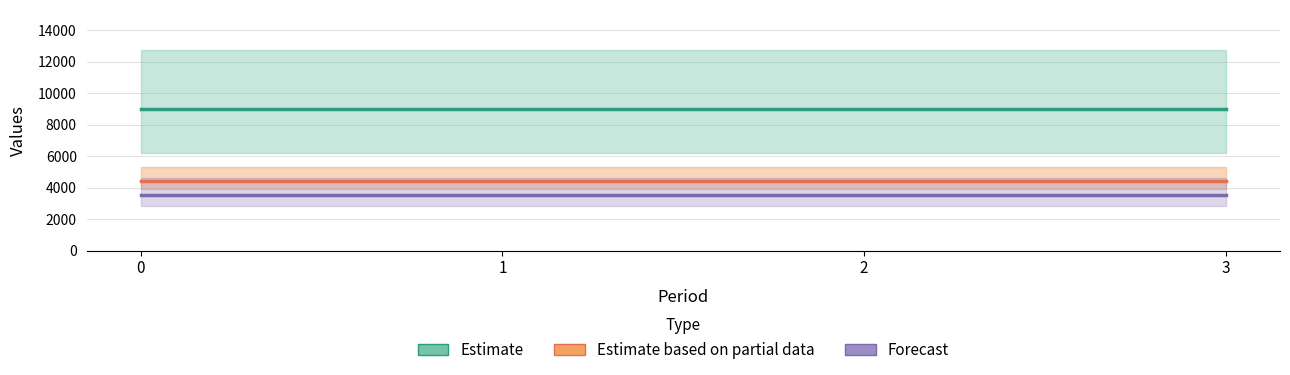

Reading left to right, transcribe all the data shown in this chart.

Estimate: 9000	9000	9000	9000
Estimate based on partial data: 4450	4450	4450	4450
Forecast: 3500	3500	3500	3500